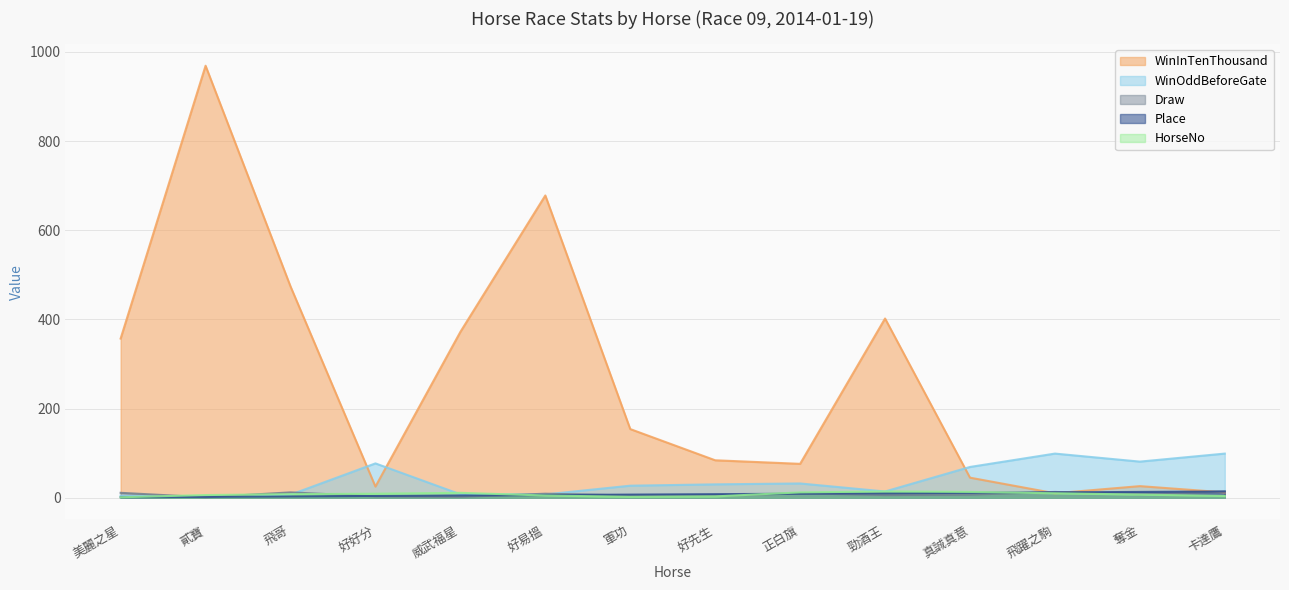

How many data points in WinInTenThousand are above 154?

6